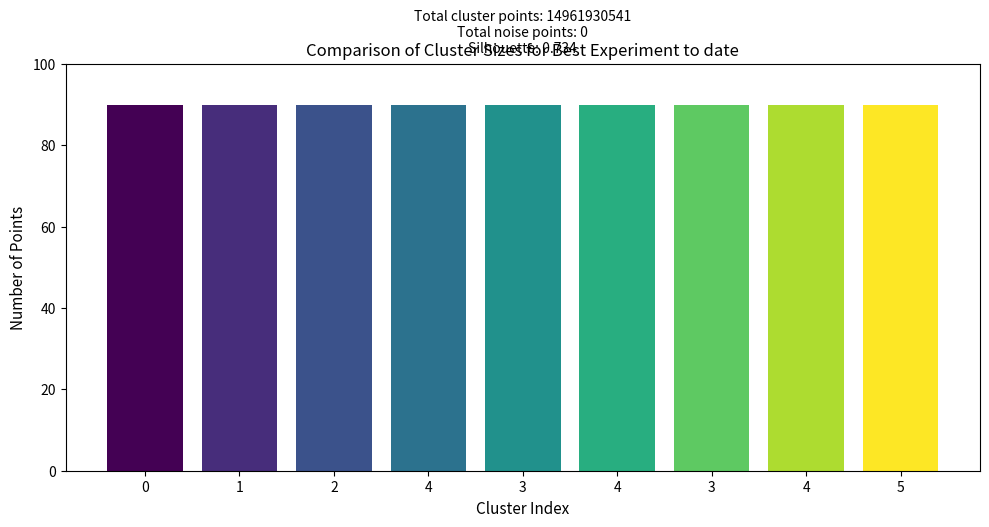

Which has a higher value, 4 or 3?

4